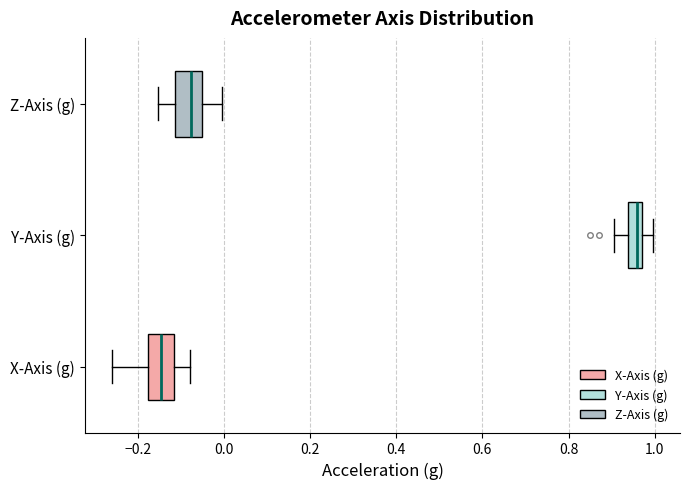

Reading bottom to top, read every box against the x-axis: the position of its median line, the range the box covers, and the ends of its whiskers. The values are not printed on the chart, so give them approximately, as read against the axis.

X-Axis (g): median -0.14, box -0.18 to -0.12, whiskers -0.26 to -0.08
Y-Axis (g): median 0.96, box 0.94 to 0.98, whiskers 0.90 to 1.00
Z-Axis (g): median -0.08, box -0.12 to -0.06, whiskers -0.16 to 0.00